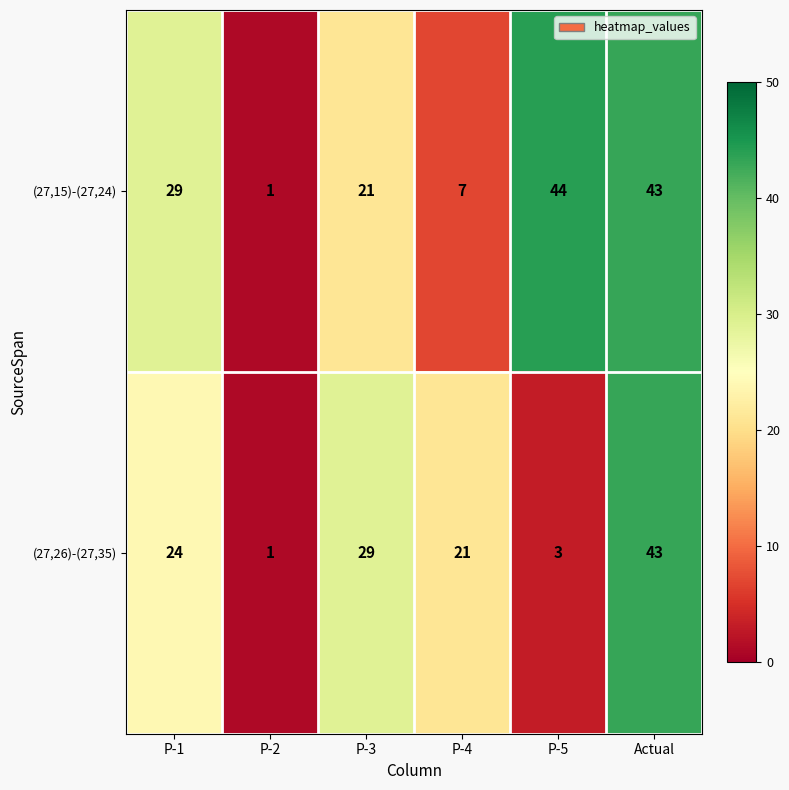

What value does the (27,26)-(27,35) series have at P-5, to the nearest 5?

5